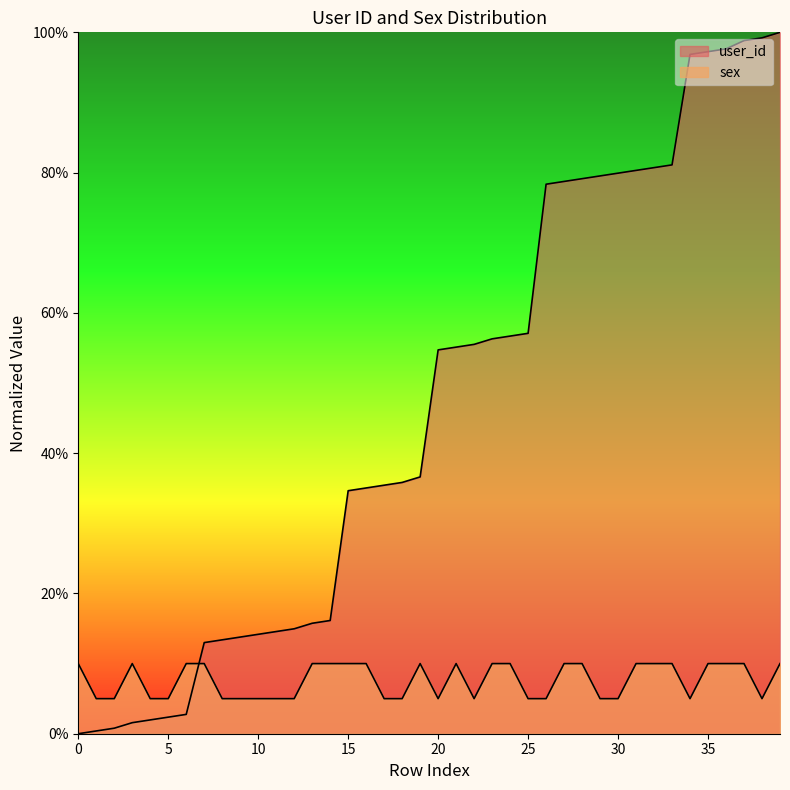

Reading left to right, what are all the values shown in this chart?

user_id: 0=0.0	1=0.4	2=0.8	3=1.6	4=2.0	5=2.4	6=2.8	7=13.0	8=13.4	9=13.8	10=14.2	11=14.6	12=15.0	13=15.7	14=16.1	15=34.6	16=35.0	17=35.4	18=35.8	19=36.6	20=54.7	21=55.1	22=55.5	23=56.3	24=56.7	25=57.1	26=78.3	27=78.7	28=79.1	29=79.5	30=79.9	31=80.3	32=80.7	33=81.1	34=96.9	35=97.2	36=97.6	37=98.8	38=99.2	39=100.0
sex: 0=10.0	1=5.0	2=5.0	3=10.0	4=5.0	5=5.0	6=10.0	7=10.0	8=5.0	9=5.0	10=5.0	11=5.0	12=5.0	13=10.0	14=10.0	15=10.0	16=10.0	17=5.0	18=5.0	19=10.0	20=5.0	21=10.0	22=5.0	23=10.0	24=10.0	25=5.0	26=5.0	27=10.0	28=10.0	29=5.0	30=5.0	31=10.0	32=10.0	33=10.0	34=5.0	35=10.0	36=10.0	37=10.0	38=5.0	39=10.0